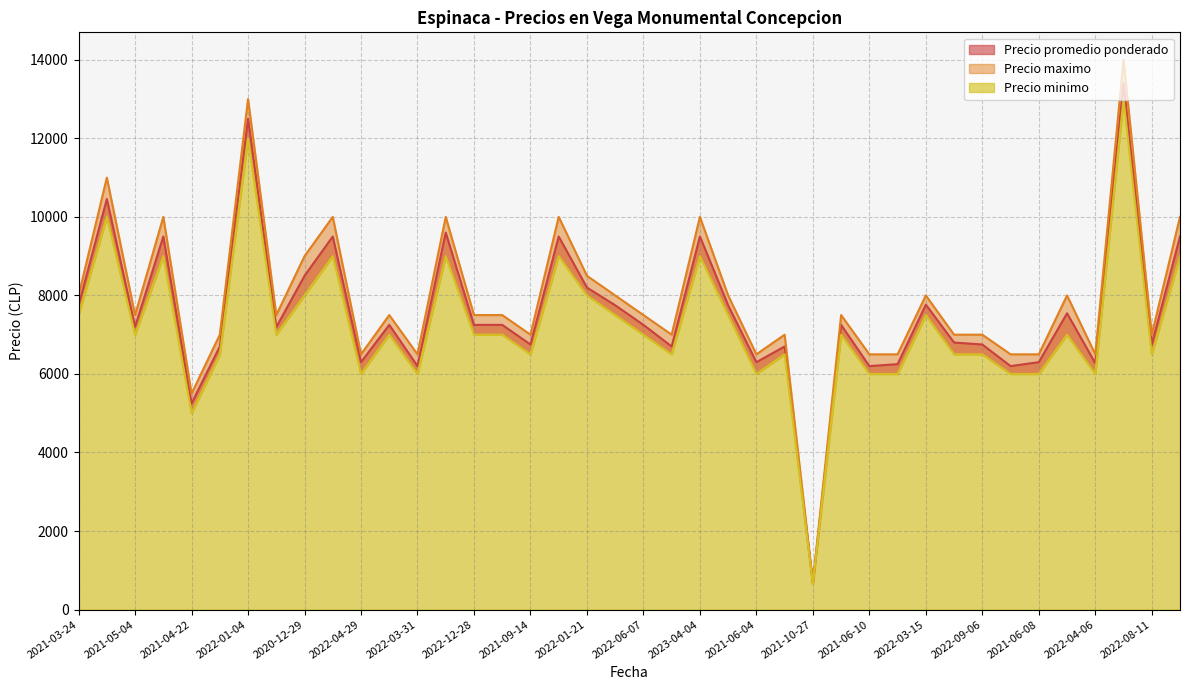

Which category has the lowest value across all series?

2021-10-27